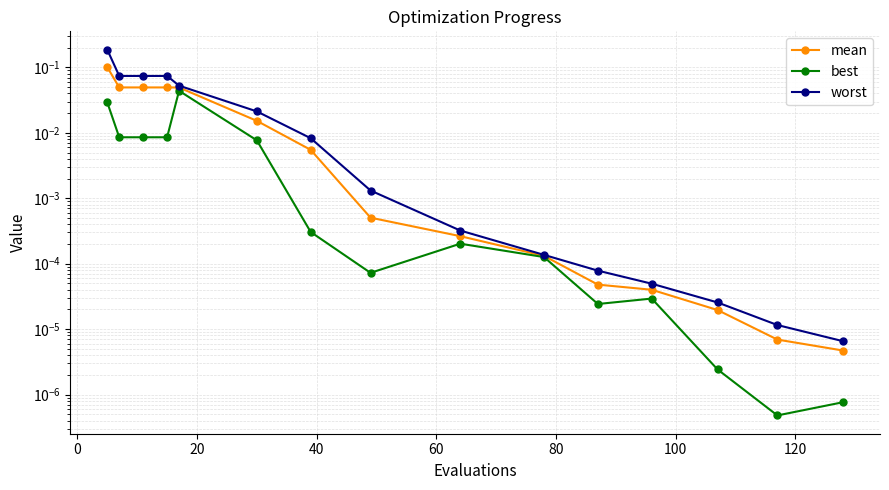

True or false: best and worst cross at least once.

False